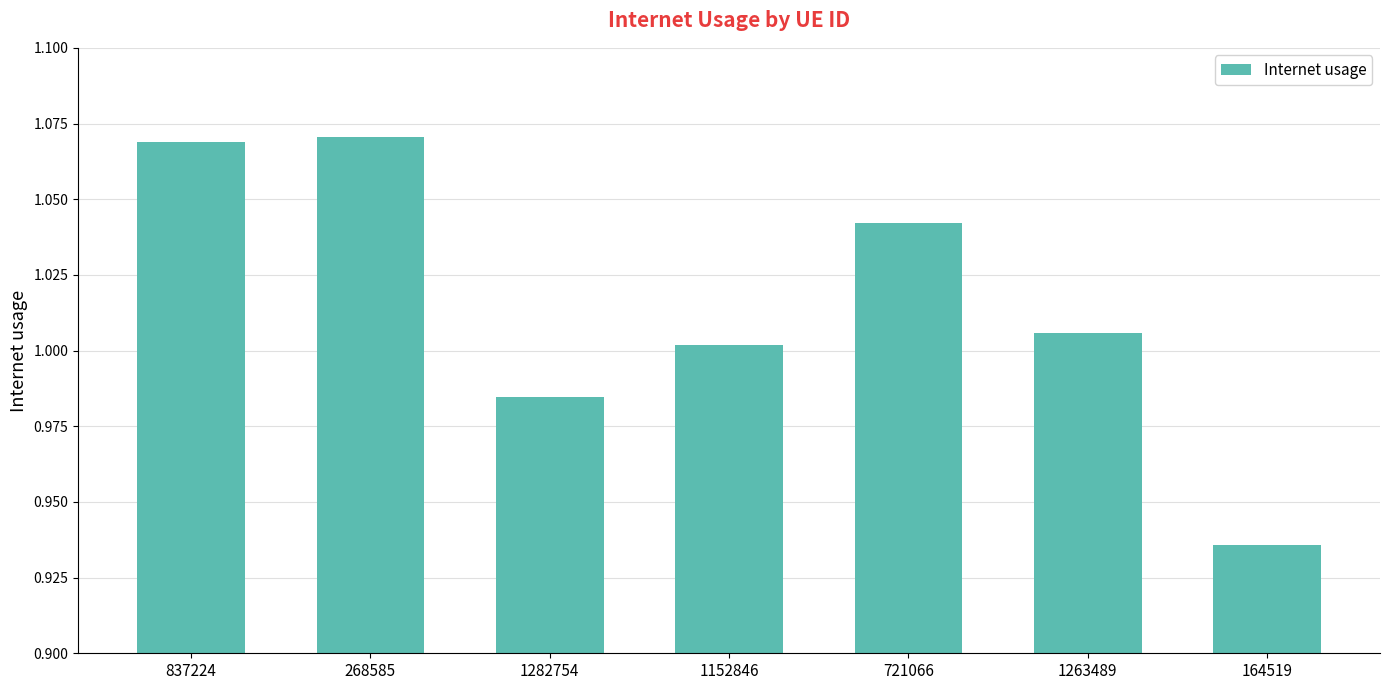

Which has a higher value, 164519 or 1263489?

1263489